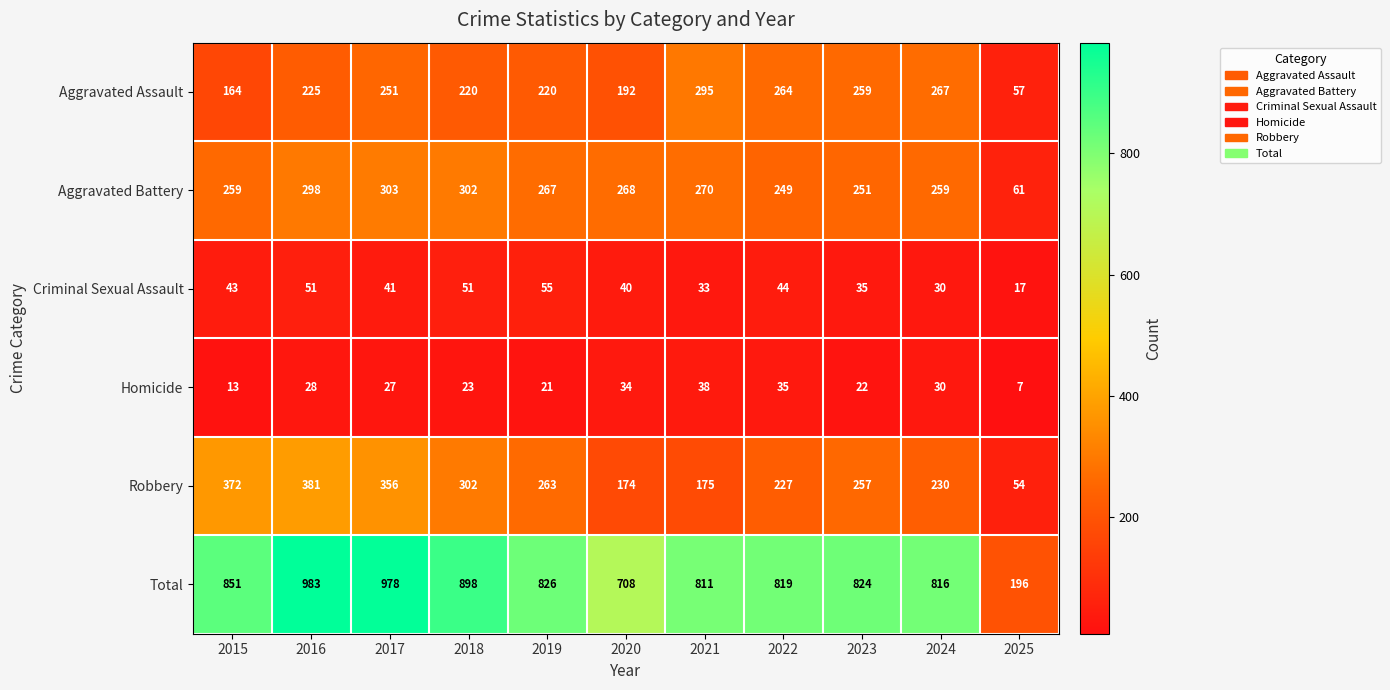

How many values in the Homicide series are below 27?

5